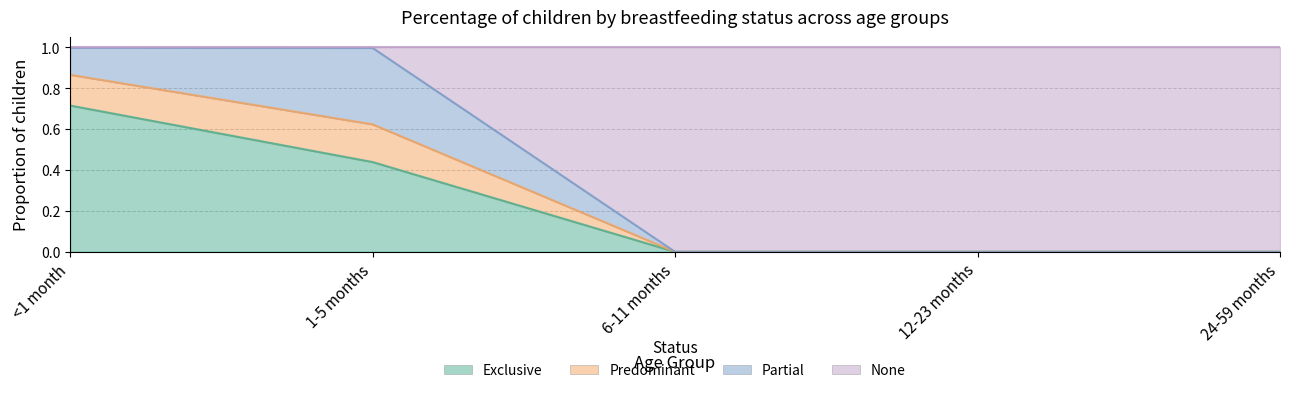

What is the label of the 2nd point from the right?

12-23 months